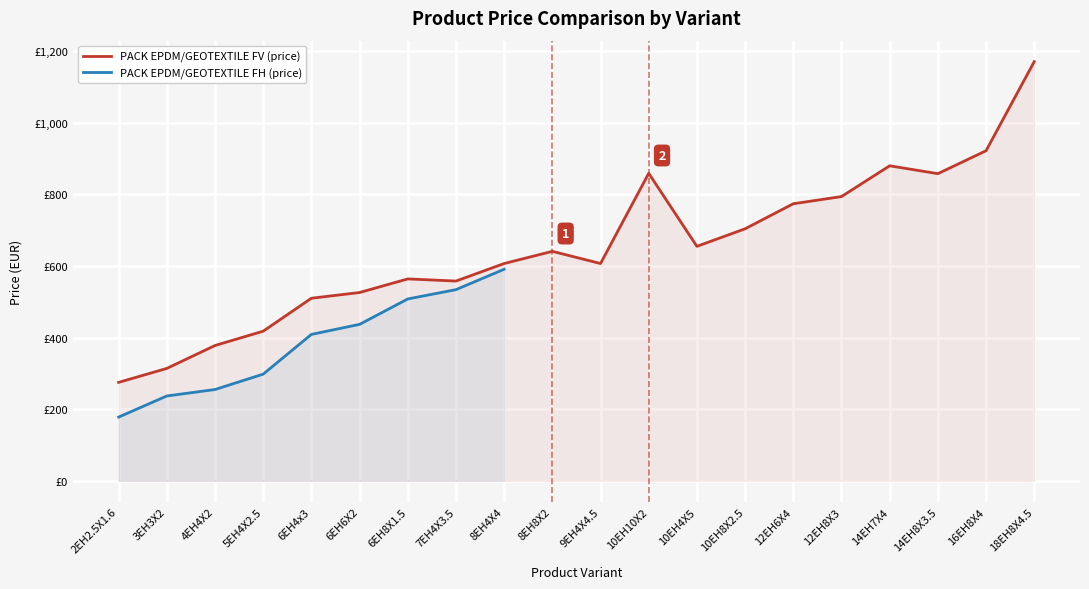

How many data points does each series have?

20